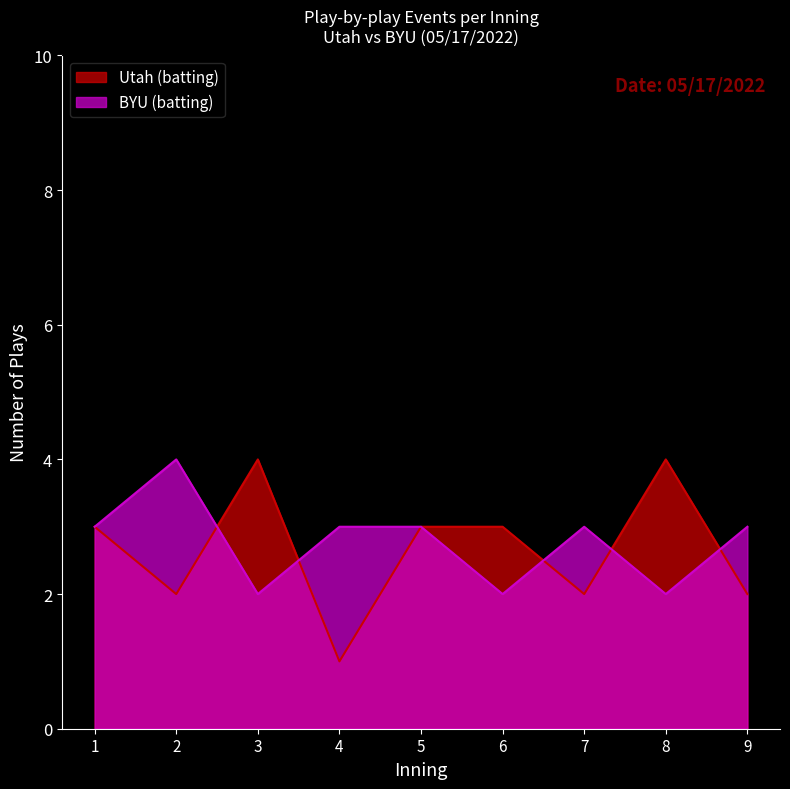

Which series changed the most between 7 and 8?

Utah (batting)